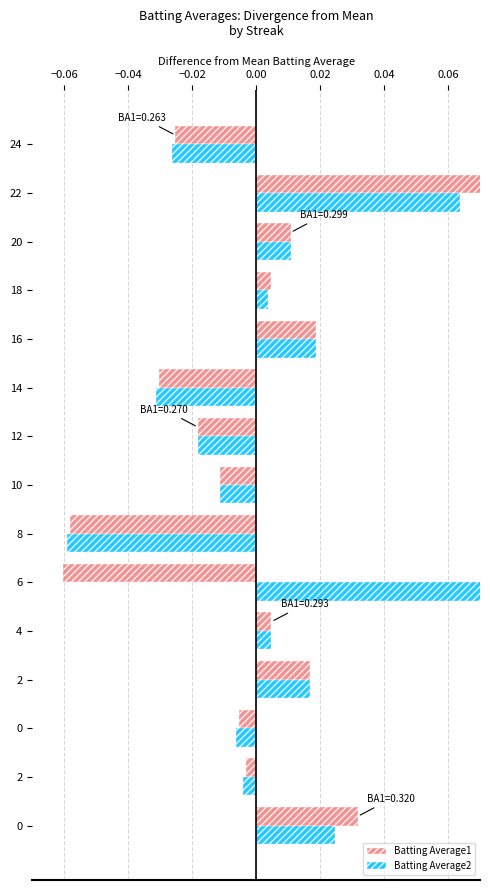

What is the minimum value shown in the chart?

-0.1